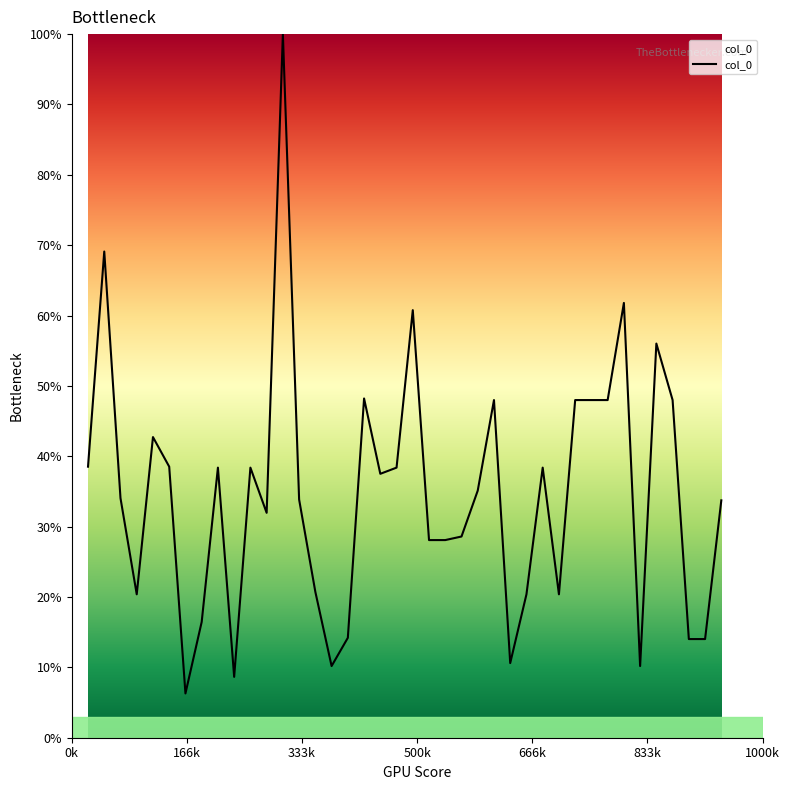

What is the difference between the maximum and minimum values?

93.7